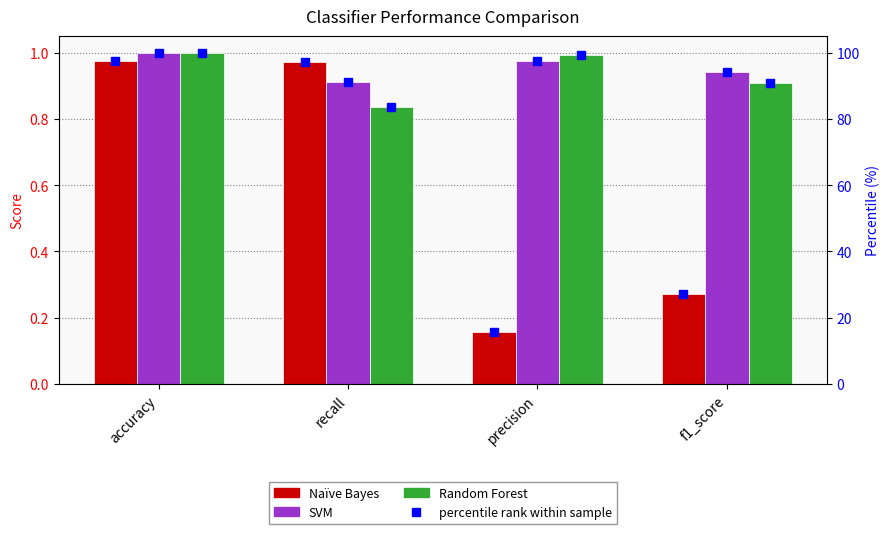

Reading left to right, extract all data points from this chart.

Naïve Bayes: accuracy=1.0	recall=1.0	precision=0.2	f1_score=0.3
SVM: accuracy=1.0	recall=0.9	precision=1.0	f1_score=0.9
Random Forest: accuracy=1.0	recall=0.8	precision=1.0	f1_score=0.9